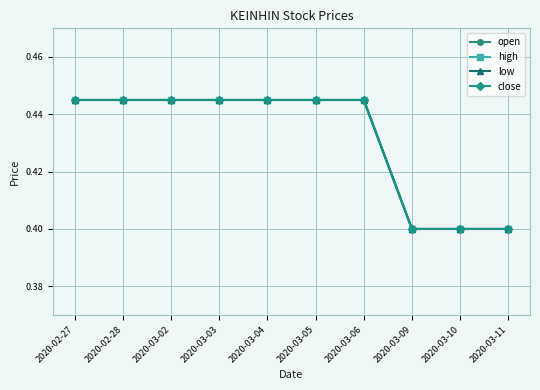

Does the chart display data point markers on the line(s)?

Yes